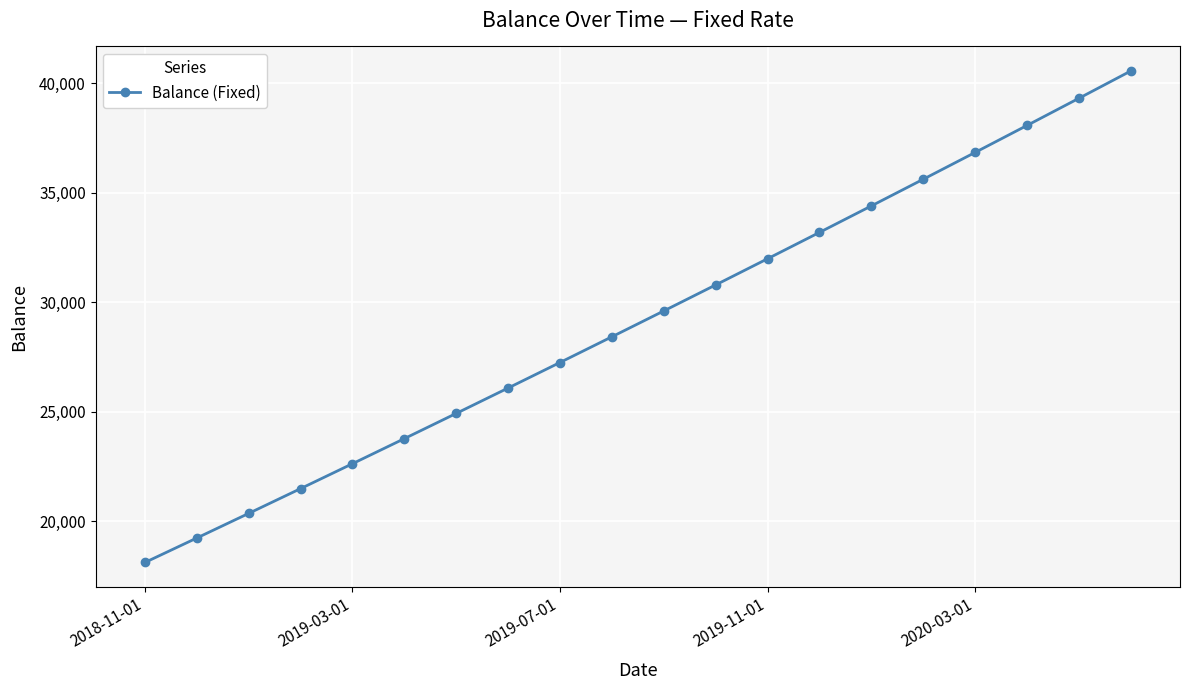

What is the sum of all values?

582543.0